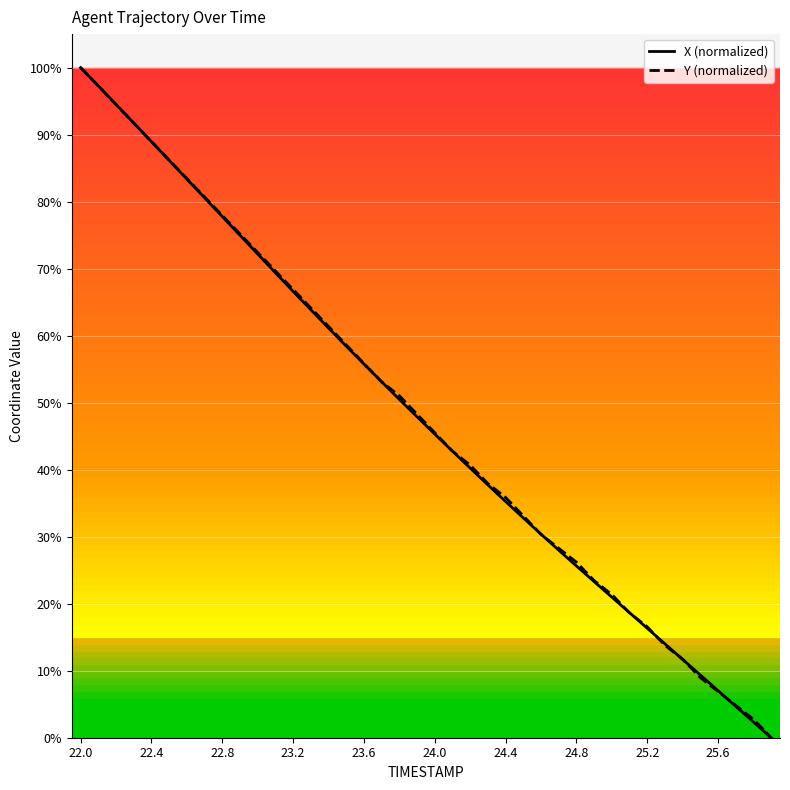

What are all the series names shown in the legend?

X (normalized), Y (normalized)